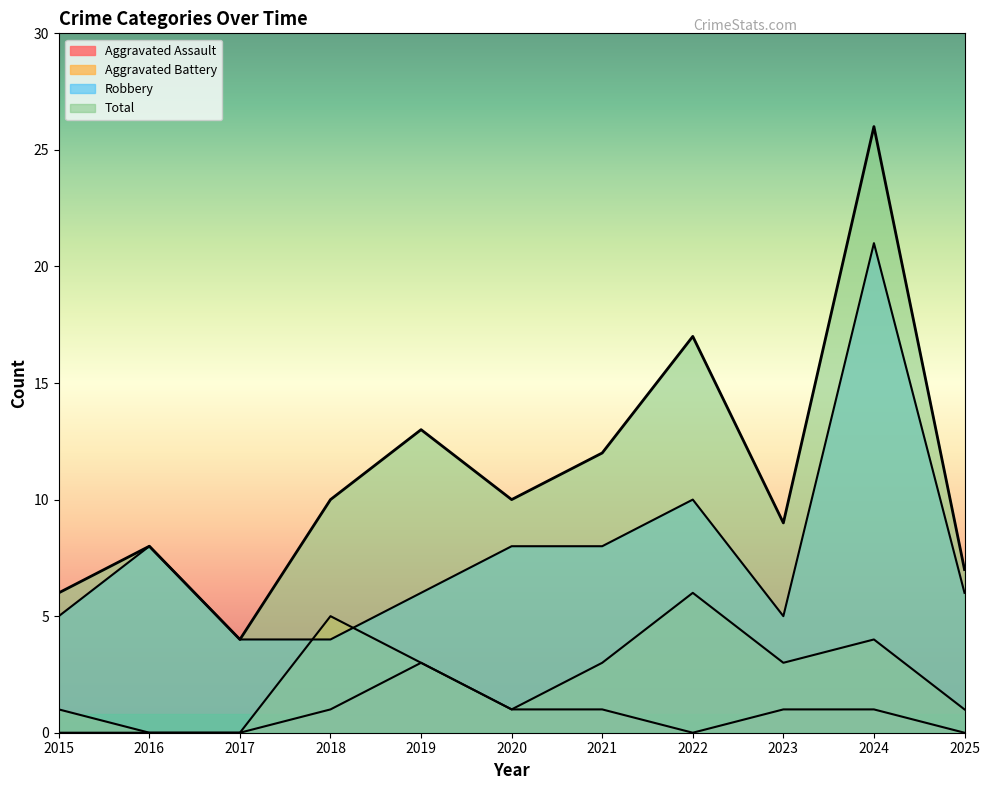

Which label corresponds to the smallest value in the chart?

2015